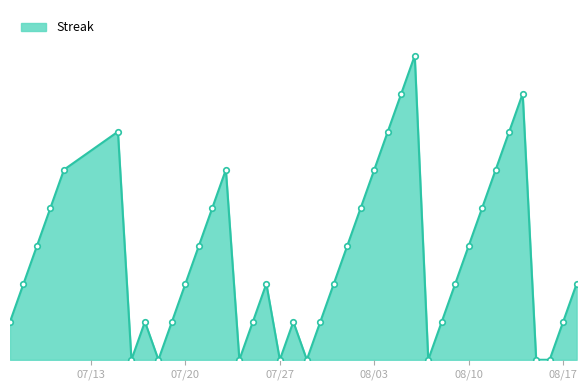

Is this an area chart (filled region under the line)?

Yes